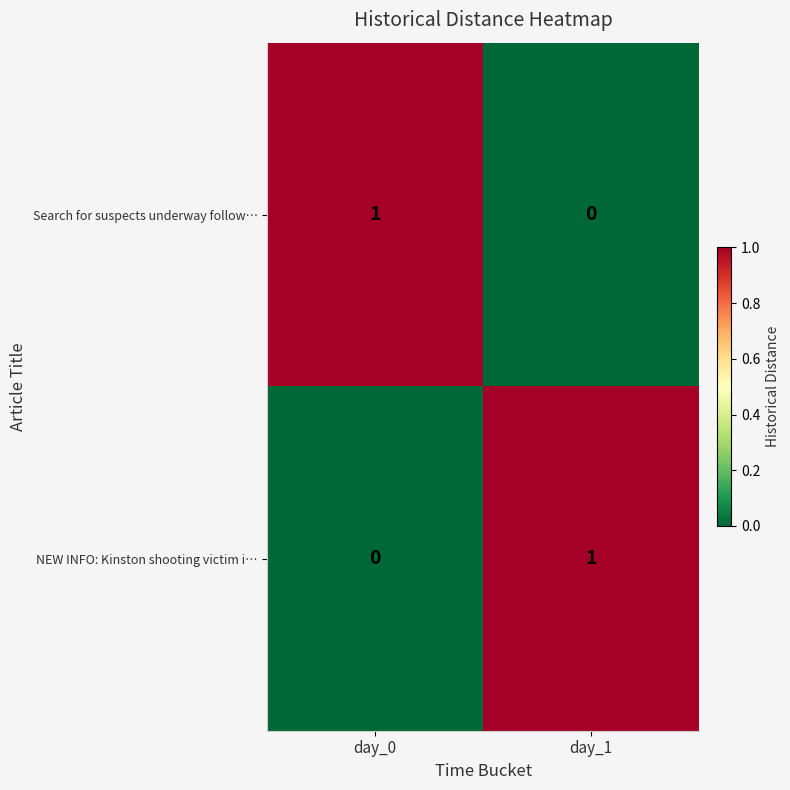

The NEW INFO: Kinston shooting victim i… series shows 0 at day_0. True or false?

True